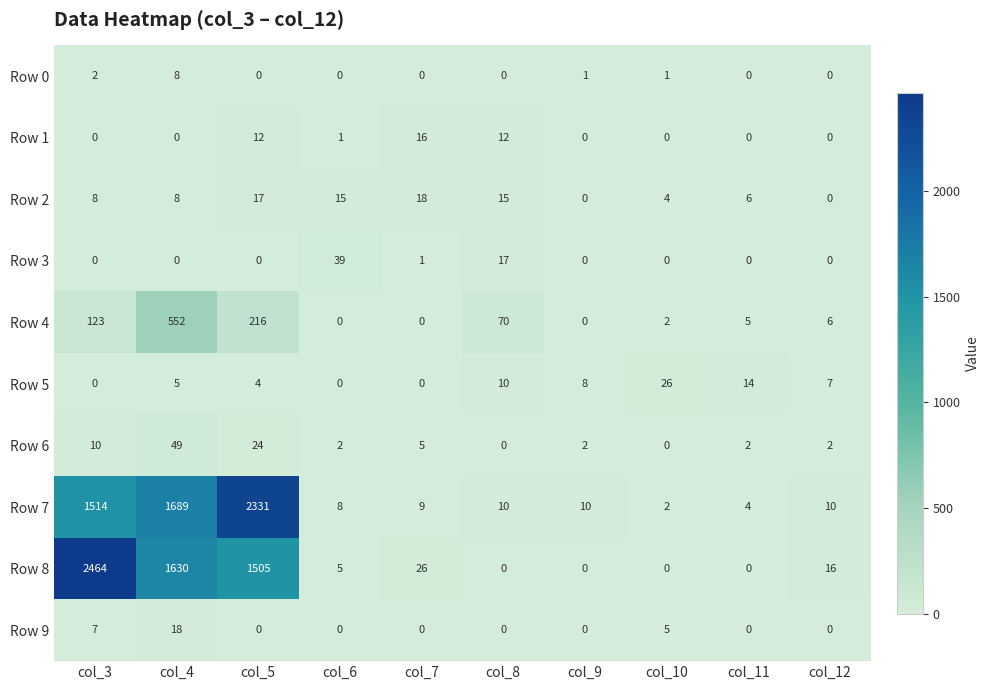

Which category has the highest value in the Row 1 series?

col_7